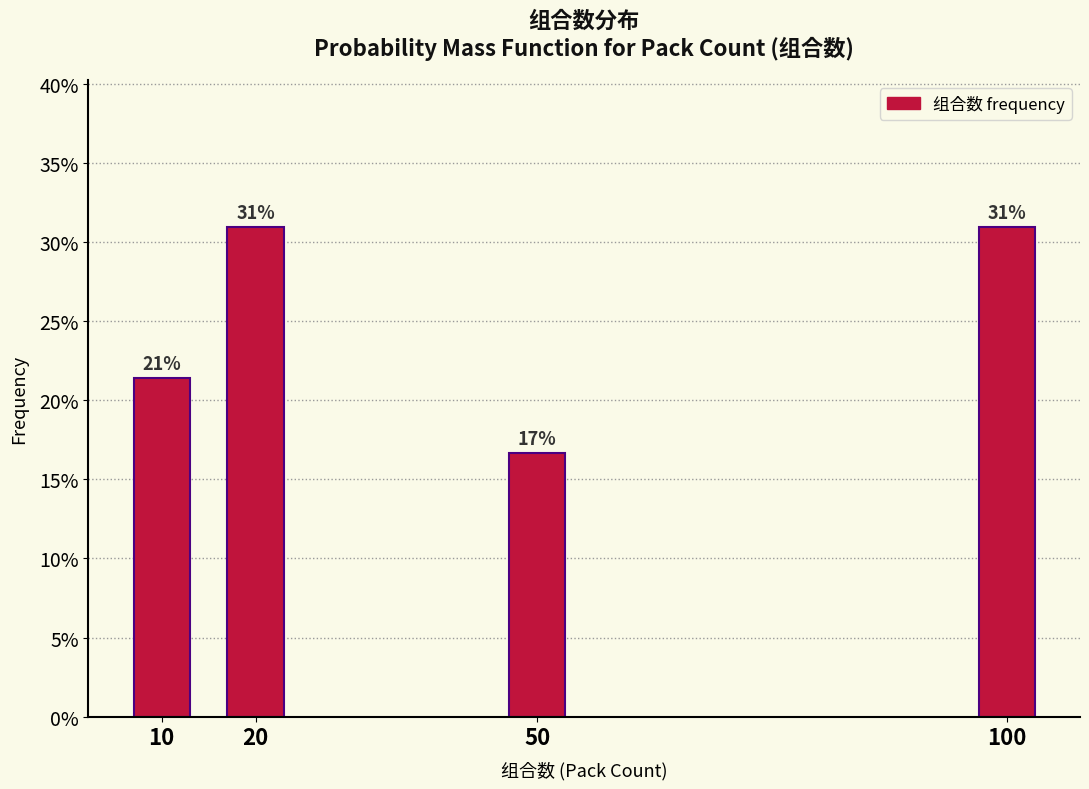

What is the greatest value displayed?

31.0